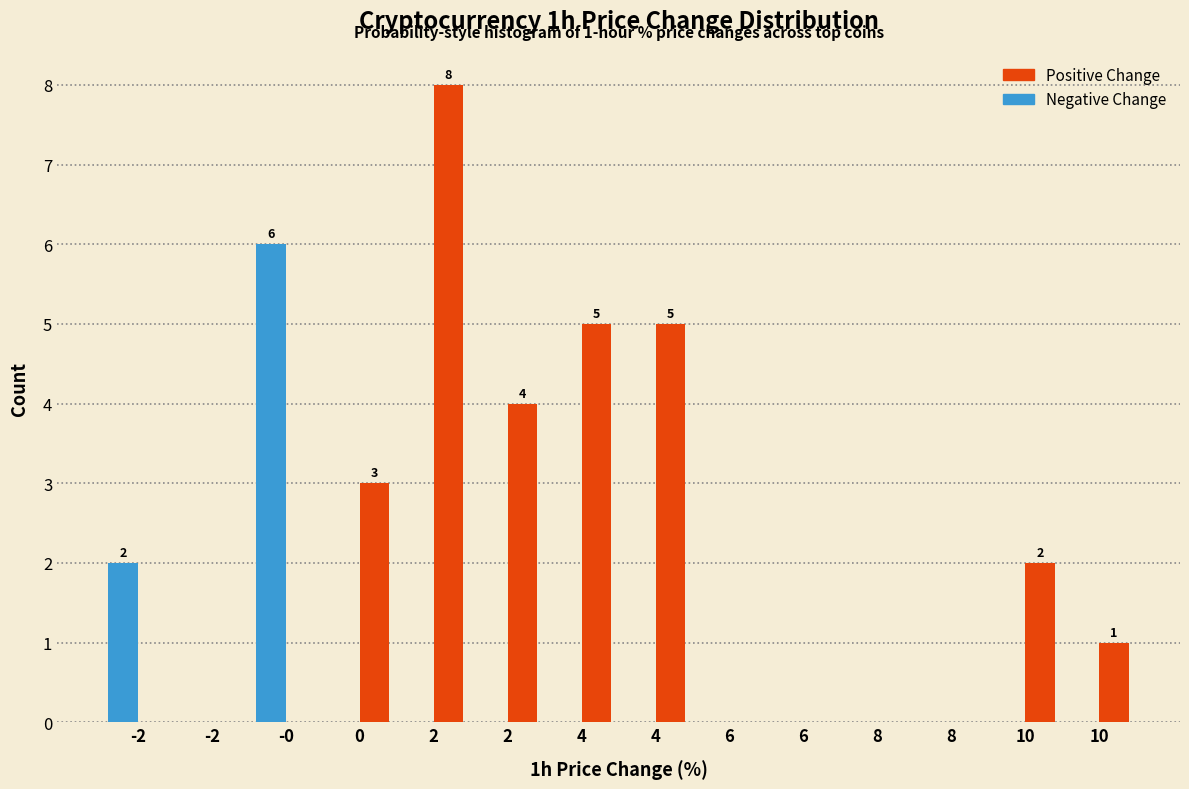

How many data points does each series have?

14